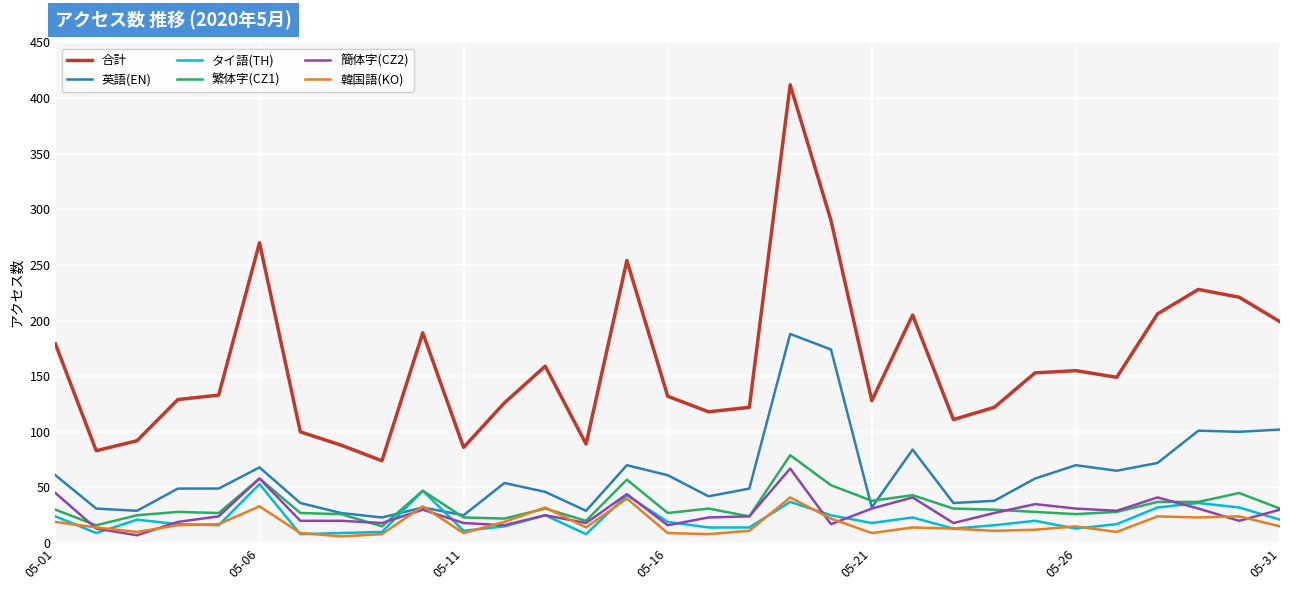

What is the maximum value shown in the chart?

412